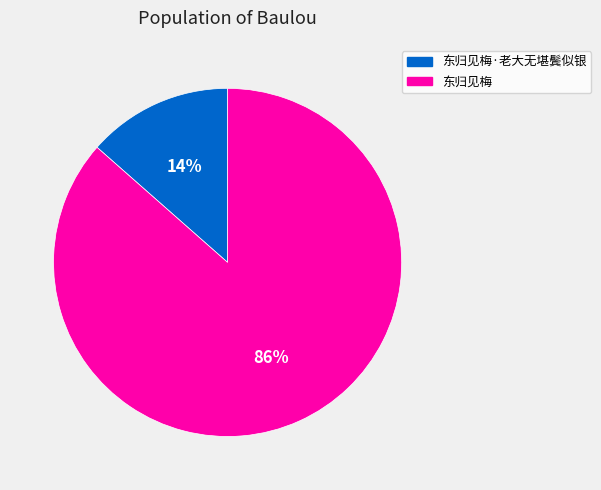

To the nearest percent, what is the average slice percentage?

50%